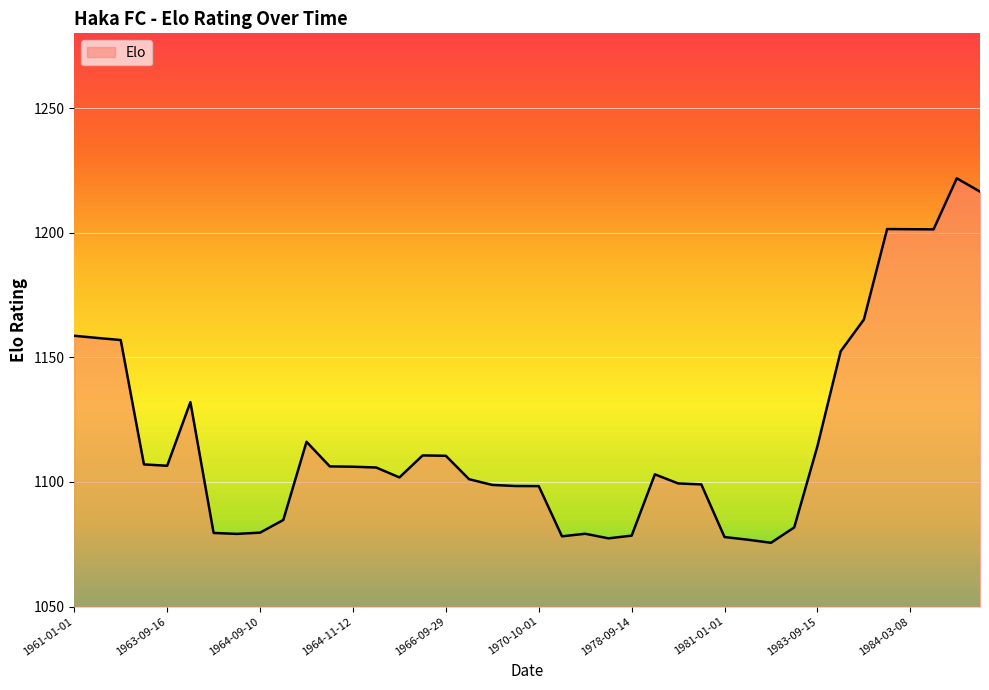

What is the difference between the maximum and minimum values?

146.2